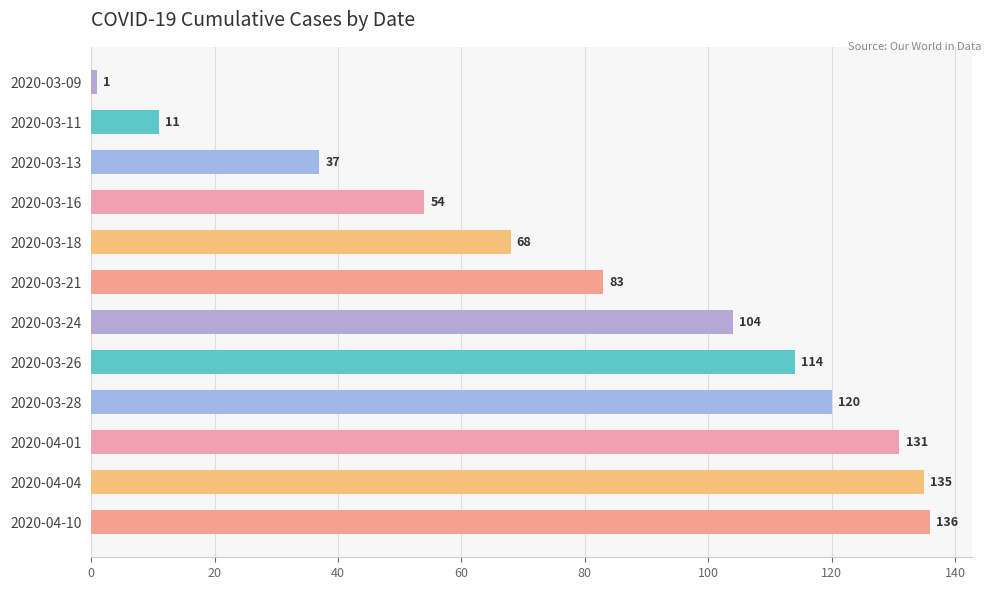

Reading bottom to top, transcribe all the data shown in this chart.

2020-04-10=136	2020-04-04=135	2020-04-01=131	2020-03-28=120	2020-03-26=114	2020-03-24=104	2020-03-21=83	2020-03-18=68	2020-03-16=54	2020-03-13=37	2020-03-11=11	2020-03-09=1